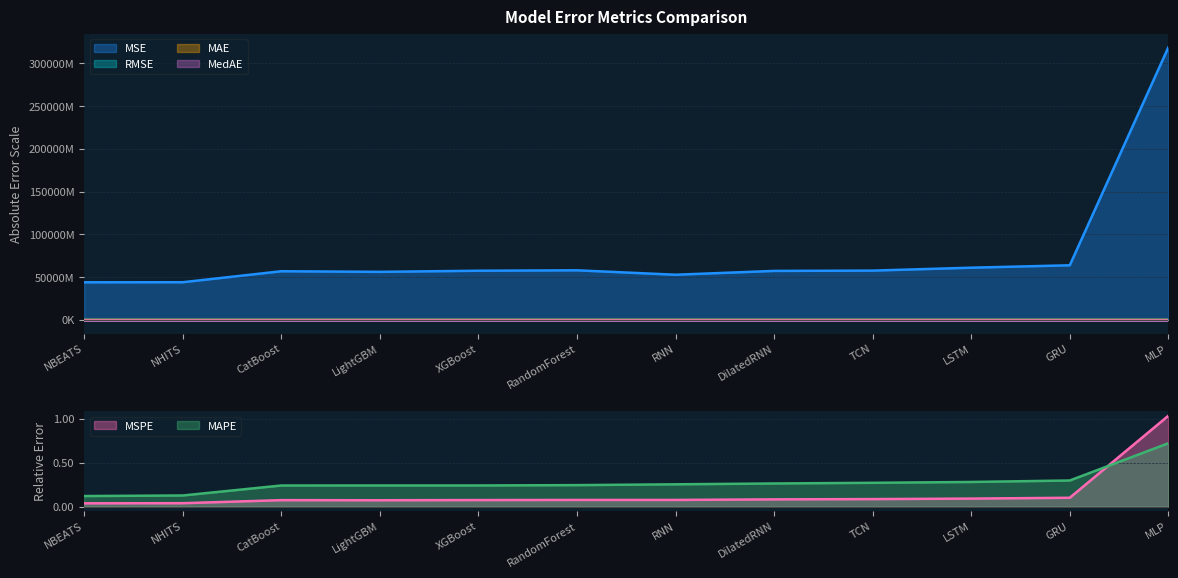

Rank the series by their maximum value, from highest to lowest.

MSE, RMSE, MAE, MedAE, MSPE, MAPE